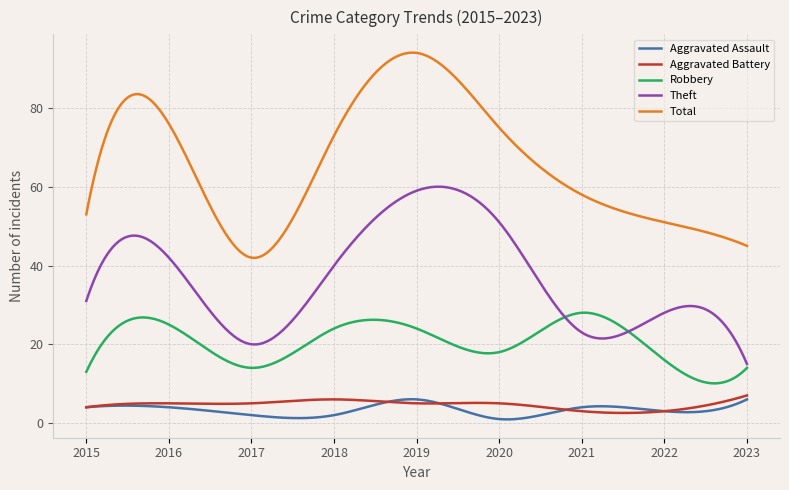

Which series has the widest spread of values?

Total